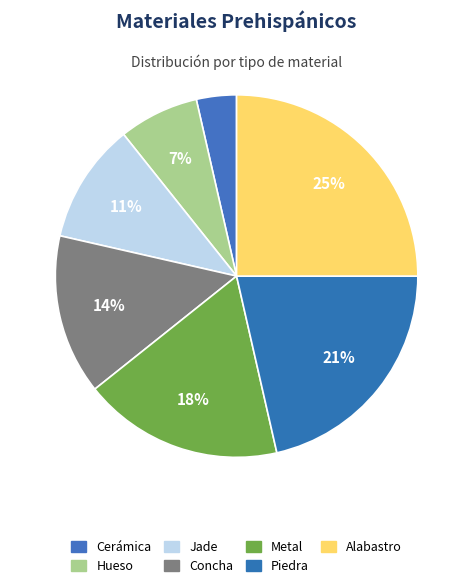

Does Alabastro account for over 50% of the chart?

No